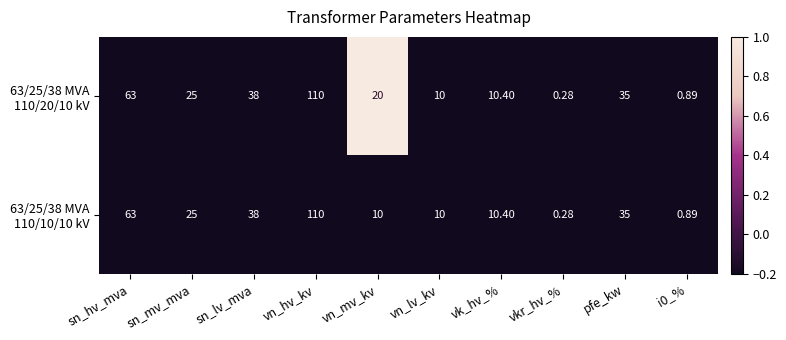

What is the spread (max minus min) of values at vn_mv_kv?

10.0